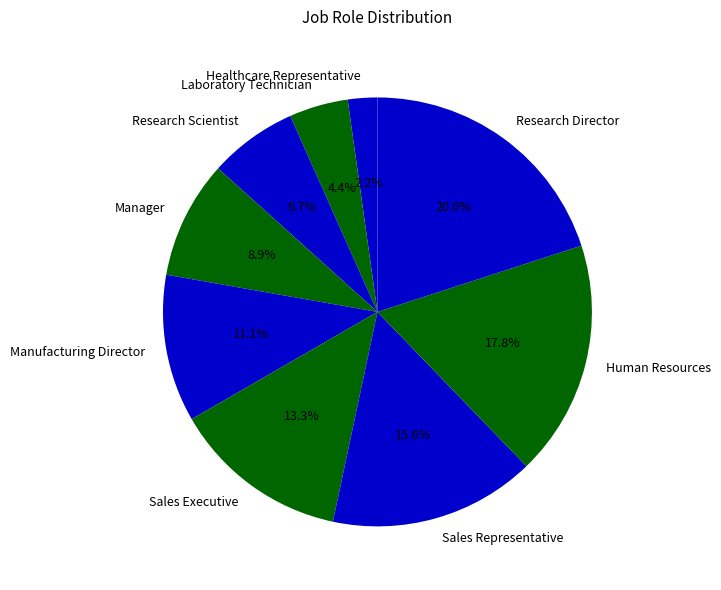

To the nearest percent, what is the difference between the Manufacturing Director and Research Scientist slice percentages?

4%